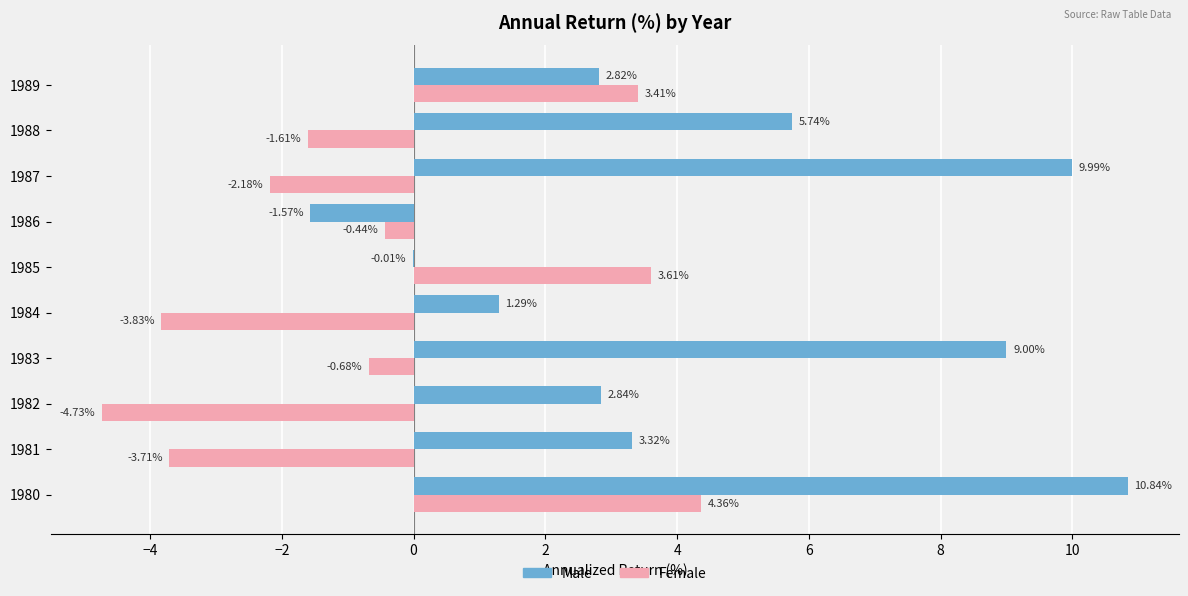

How many data points in Female are above 0?

3